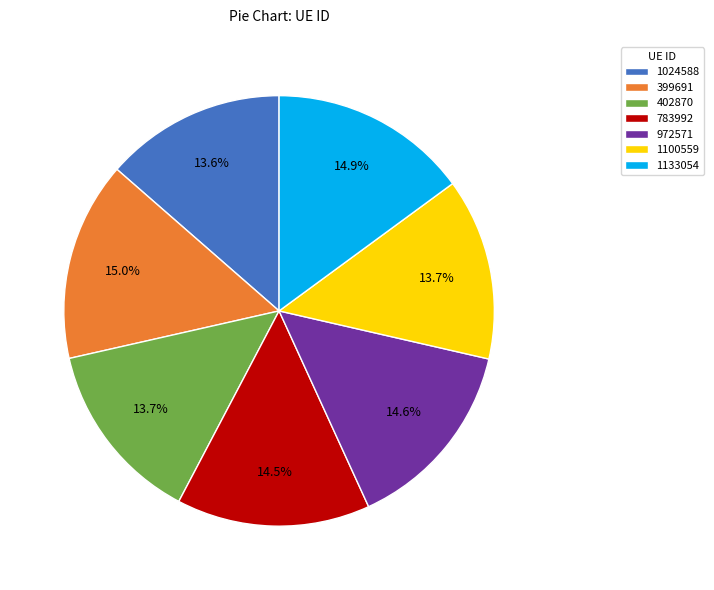

To the nearest percent, what portion does 1100559 represent?

14%